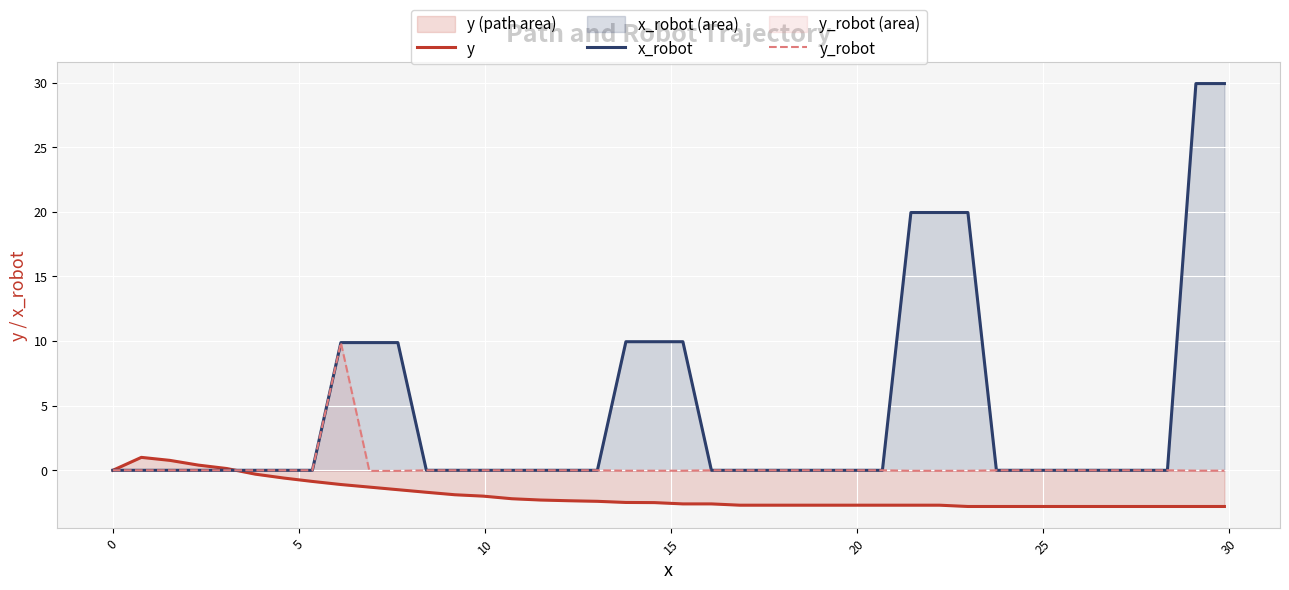

Which series has the largest total across all categories?

x_robot